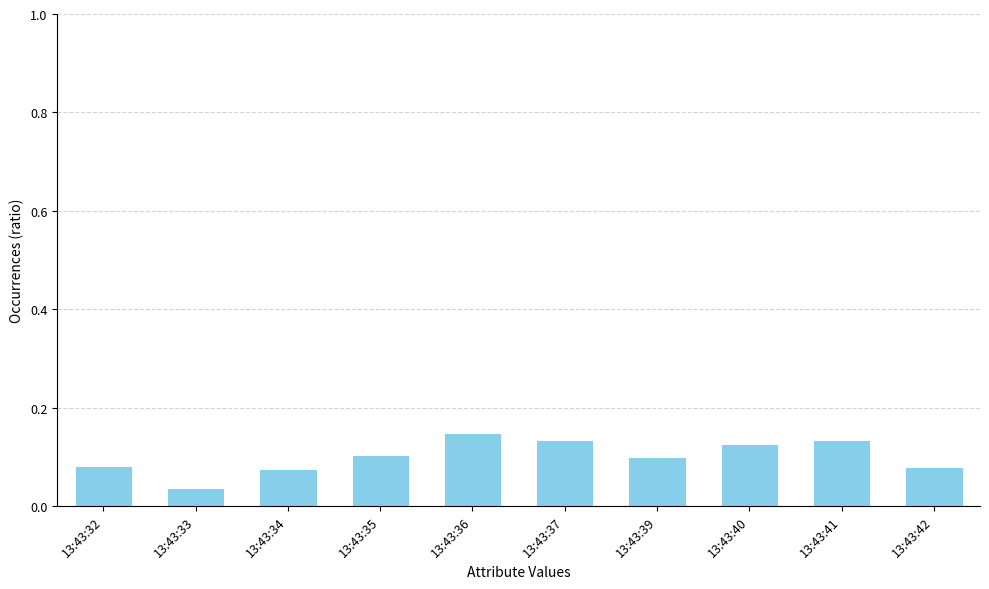

At which category does the chart reach its minimum across all series?

13:43:33